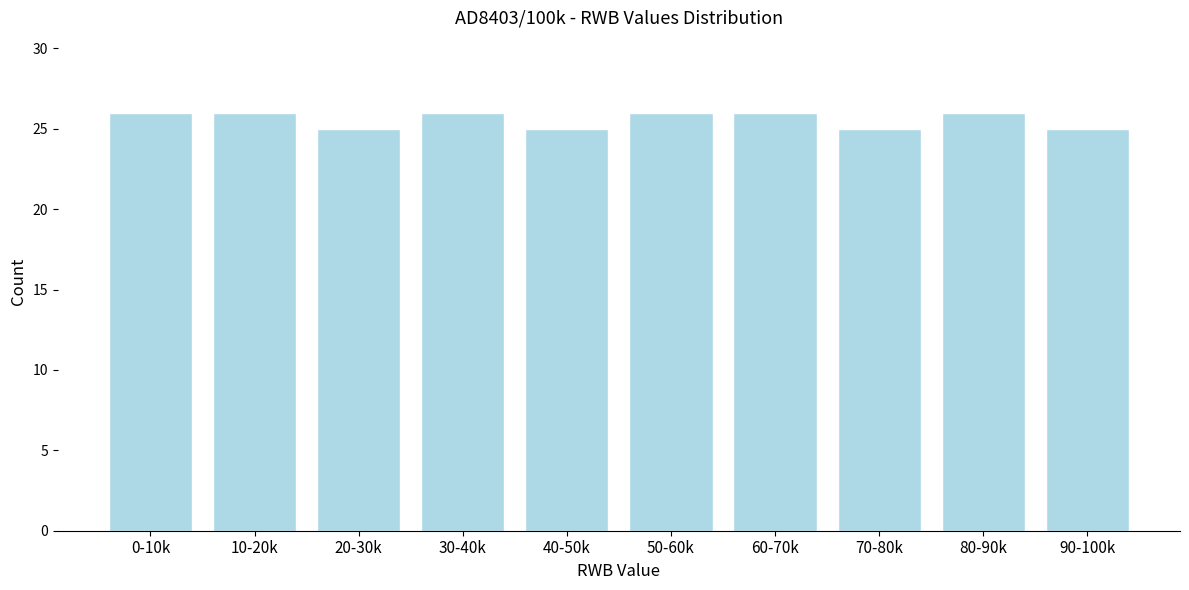

Reading left to right, extract all data points from this chart.

26	26	25	26	25	26	26	25	26	25